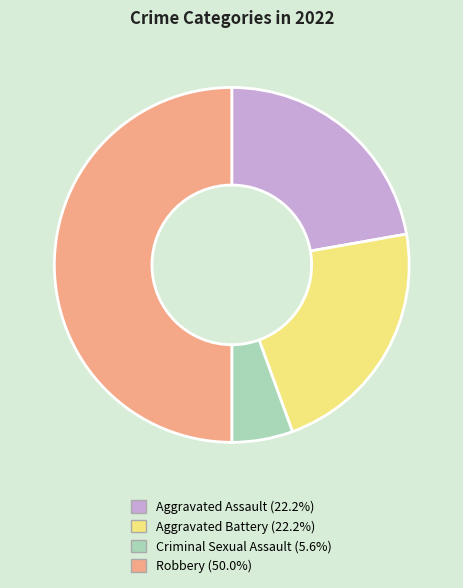

Which category has the biggest portion of the pie?

Robbery